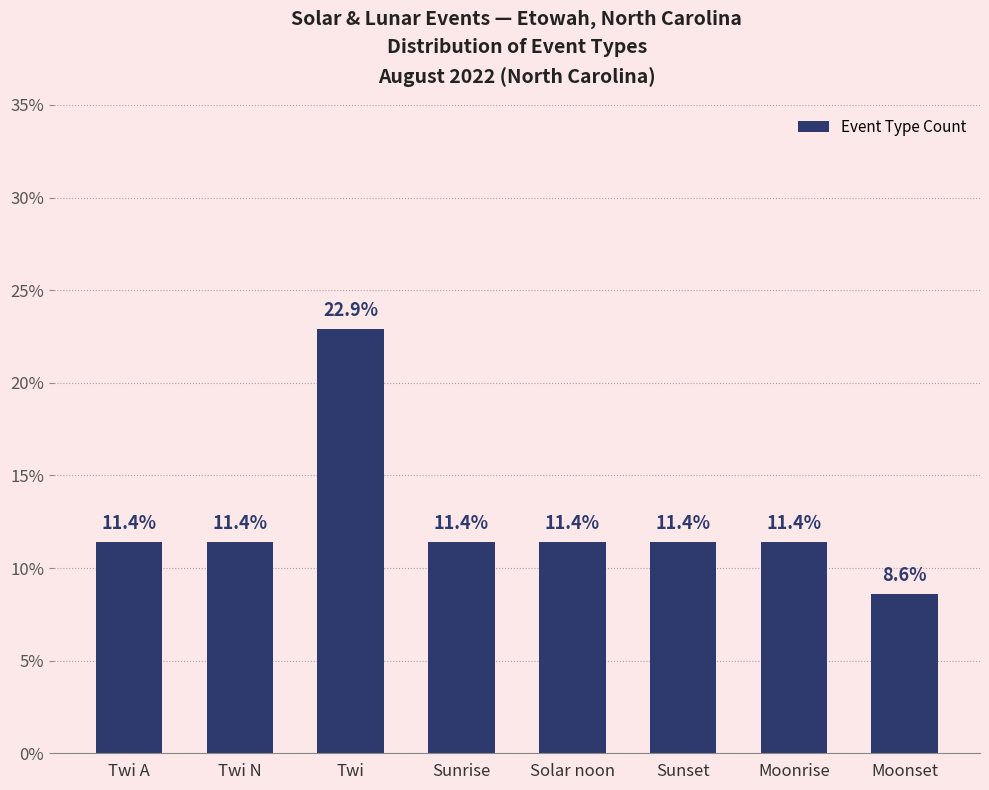

What is the value of the 1st bar from the left?

11.4